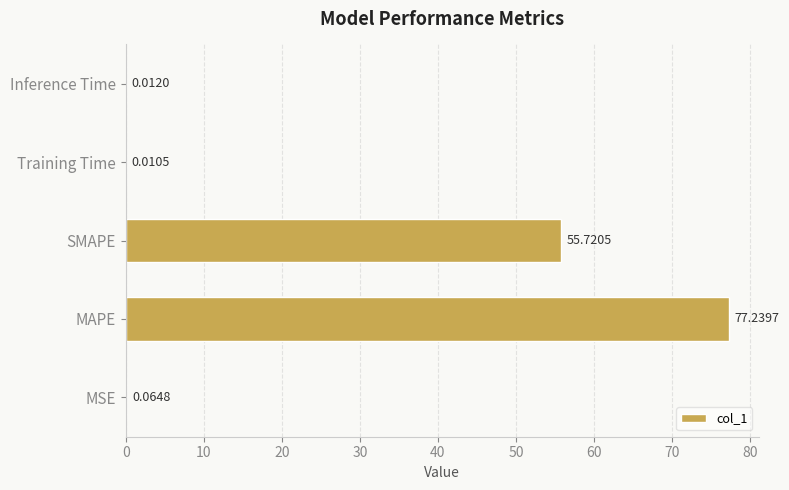

Are the bars grouped side by side (vs. stacked)?

No